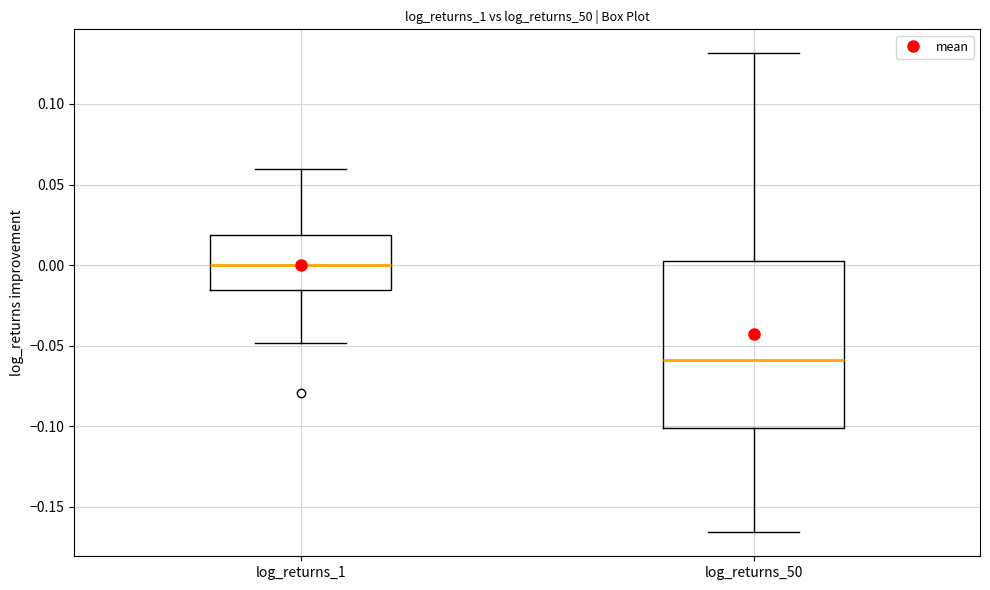

Where is the upper edge of the box for log_returns_1 on the y-axis? The values are not printed on the chart, so give them approximately, as read against the axis.

0.020